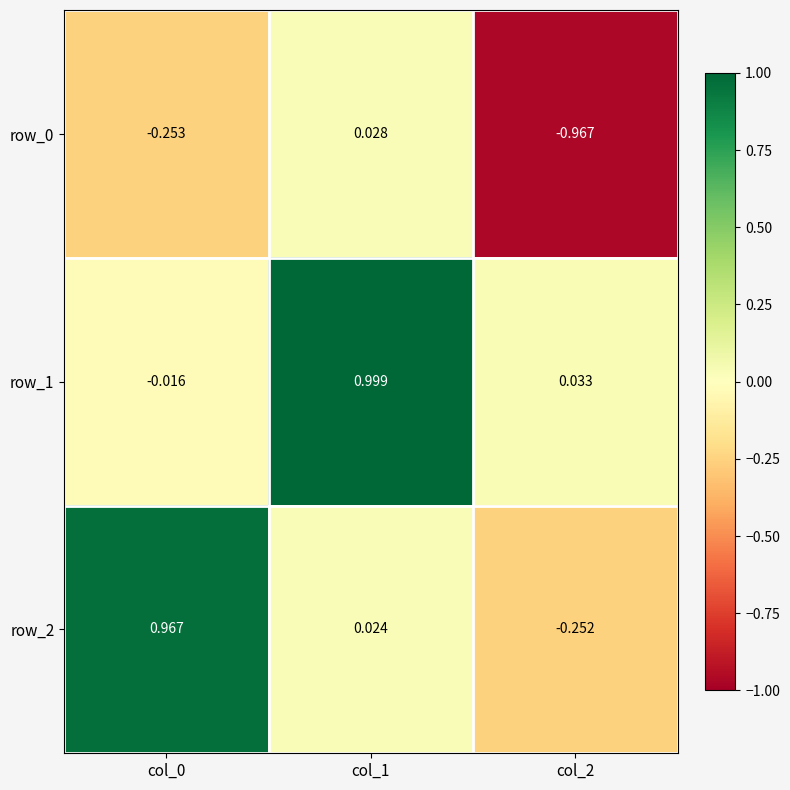

How many positive values does the row_1 series have?

2